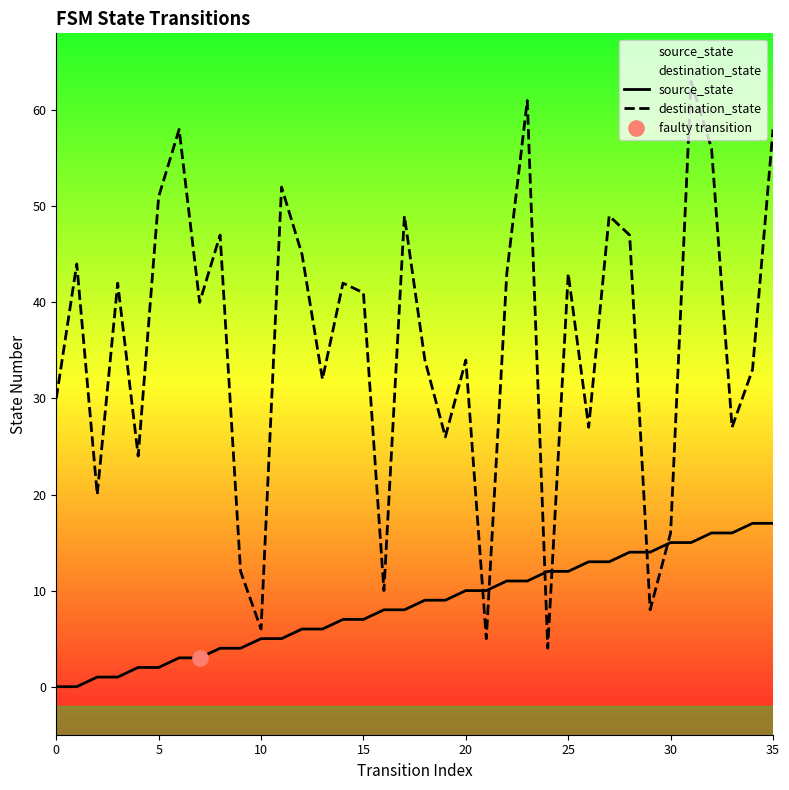

At how many categories does at least one series exceed 21?

28